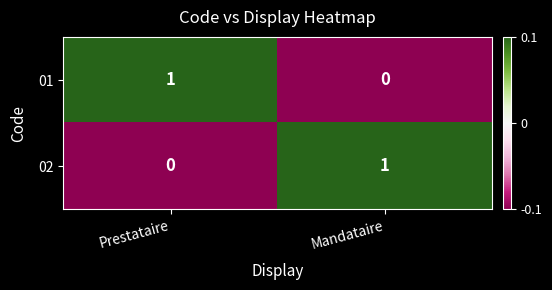

At which label does 02 reach its peak?

Mandataire